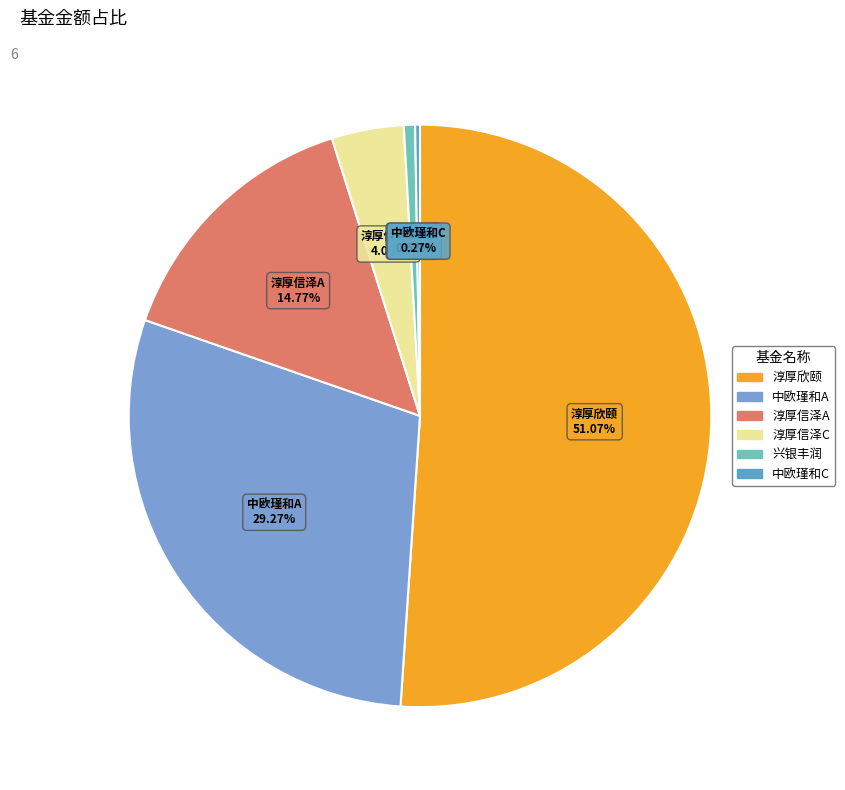

Rank the categories by value from highest to lowest.

淳厚欣颐一年持有期混合, 中欧瑾和灵活配置混合-A, 淳厚信泽灵活配置混合A, 淳厚信泽灵活配置混合C, 兴银丰润灵活配置混合, 中欧瑾和灵活配置混合-C